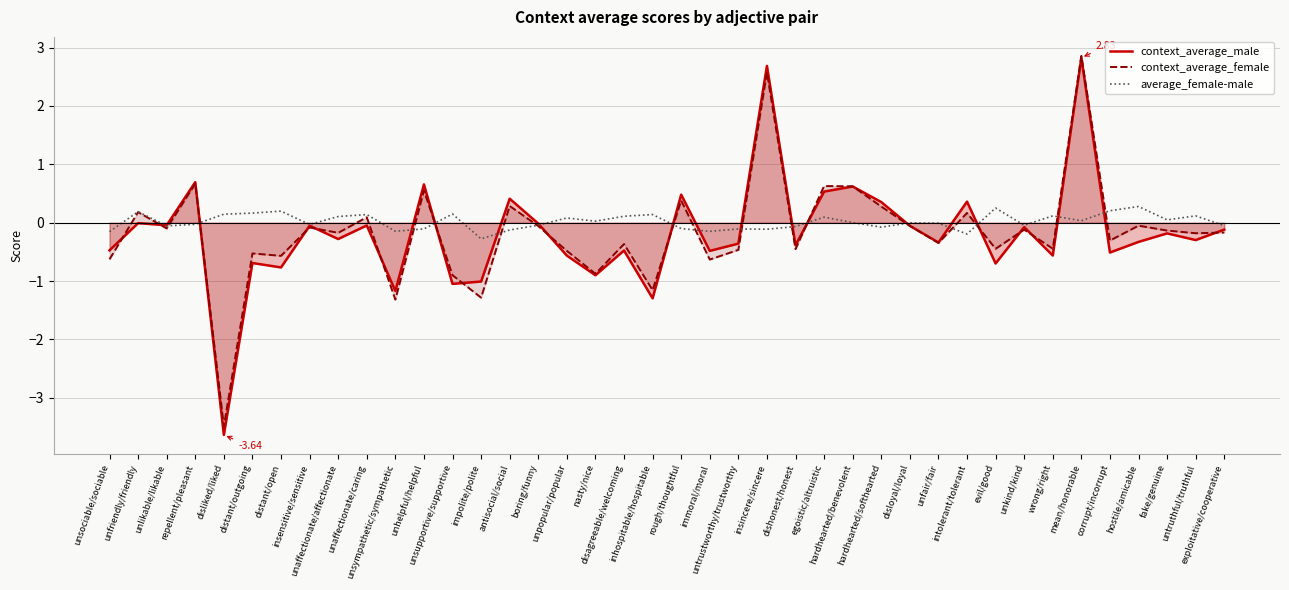

Which series has the largest range (max minus min)?

context_average_male